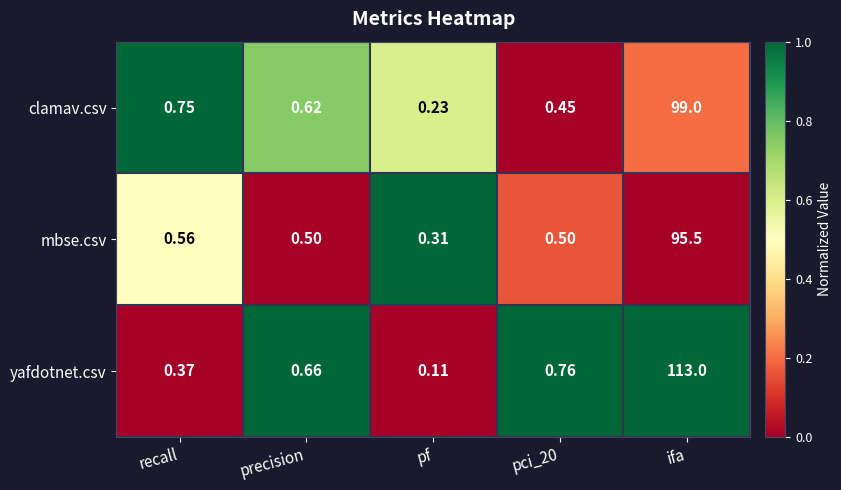

What is the greatest value displayed?

113.0